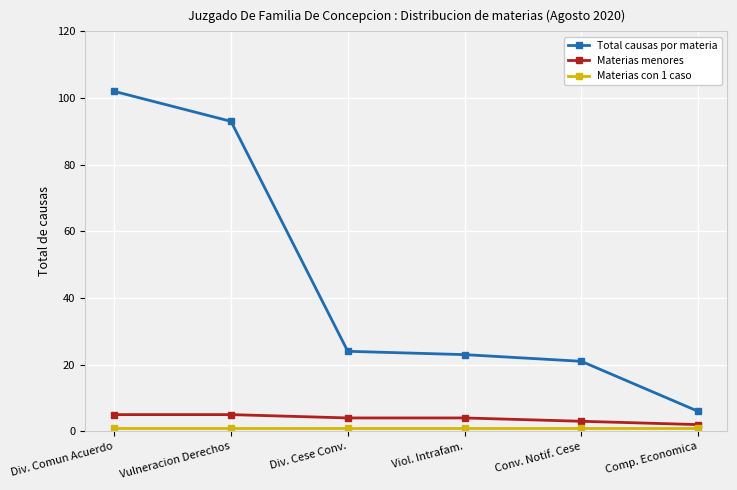

Which series has the largest range (max minus min)?

Total causas por materia